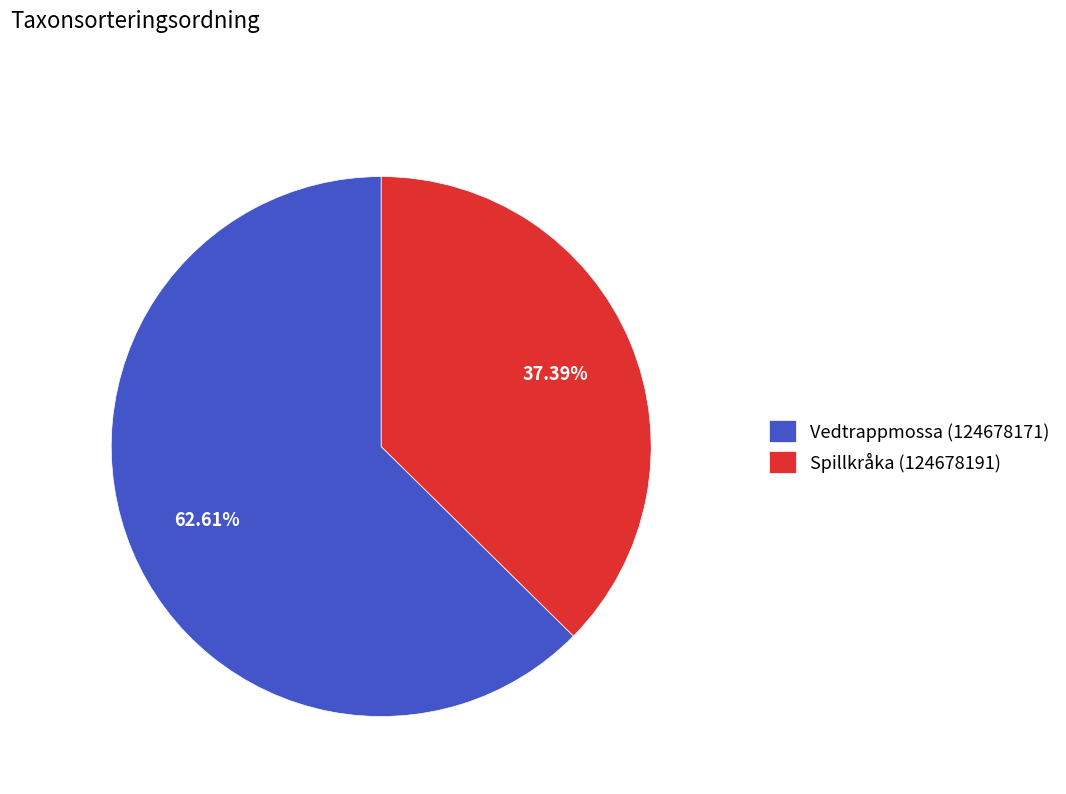

Do Spillkråka (124678191) and Vedtrappmossa (124678171) together represent more than half of the pie?

Yes